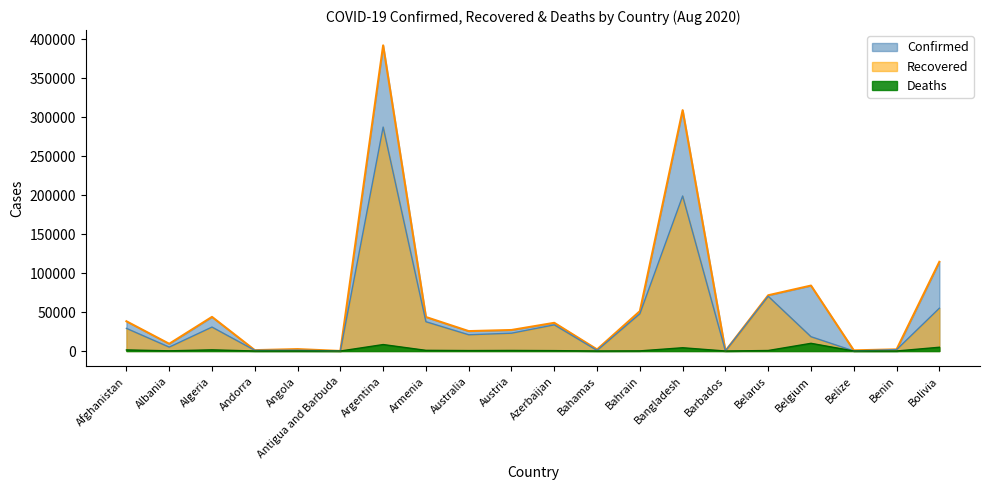

List the series in order of their overall mean, lowest first.

Deaths, Recovered, Confirmed